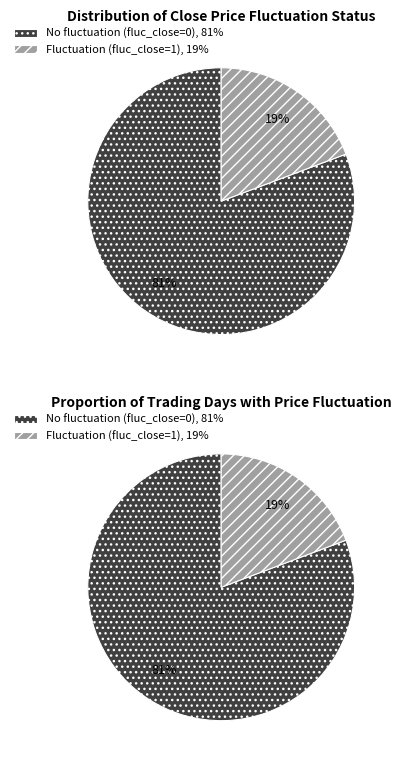

To the nearest percent, what portion does fluc_close_0 represent?

81%